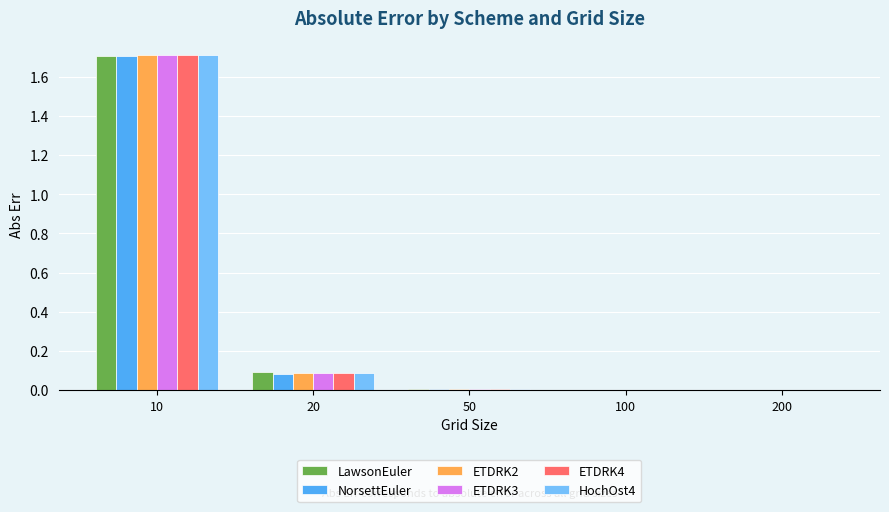

Is it true that LawsonEuler equals 0.0 at 200?

True